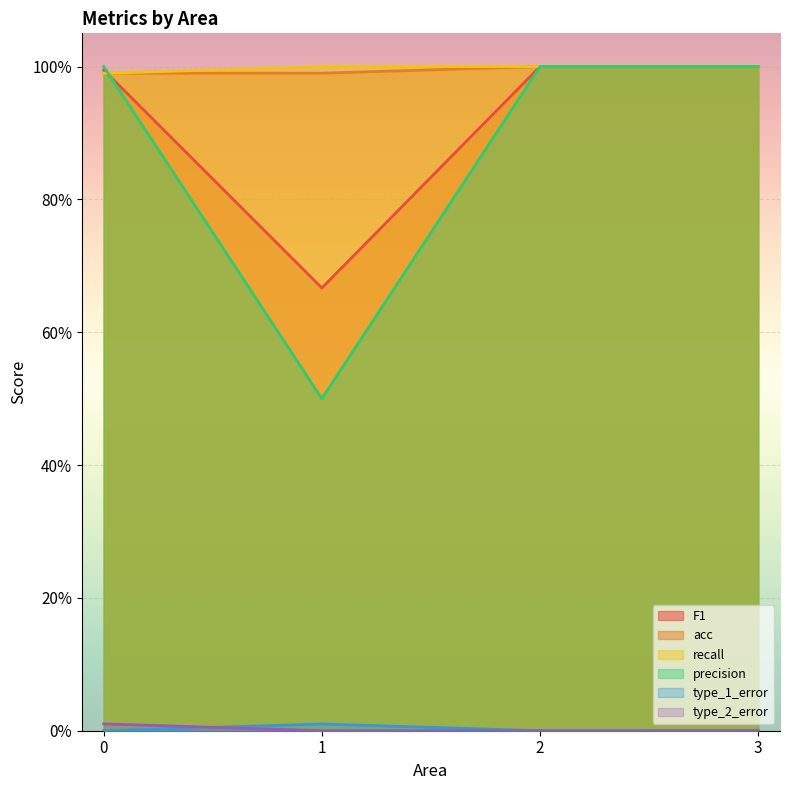

The value of F1 at 2 is 1.7. True or false?

False